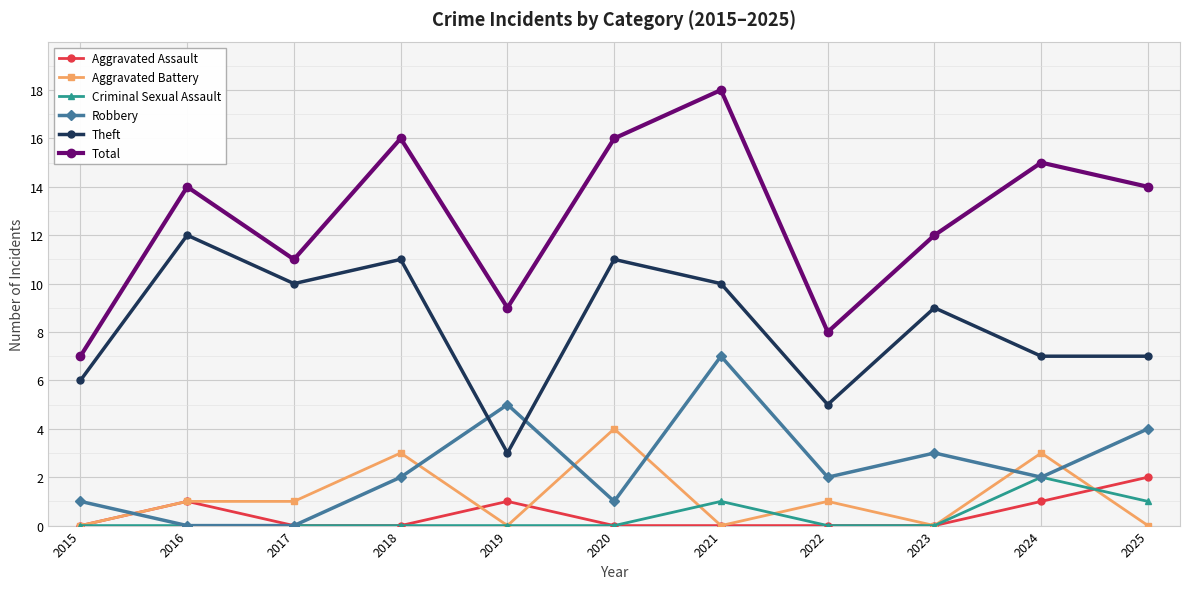

What is the difference between the maximum and second lowest values in the Aggravated Battery series?

4